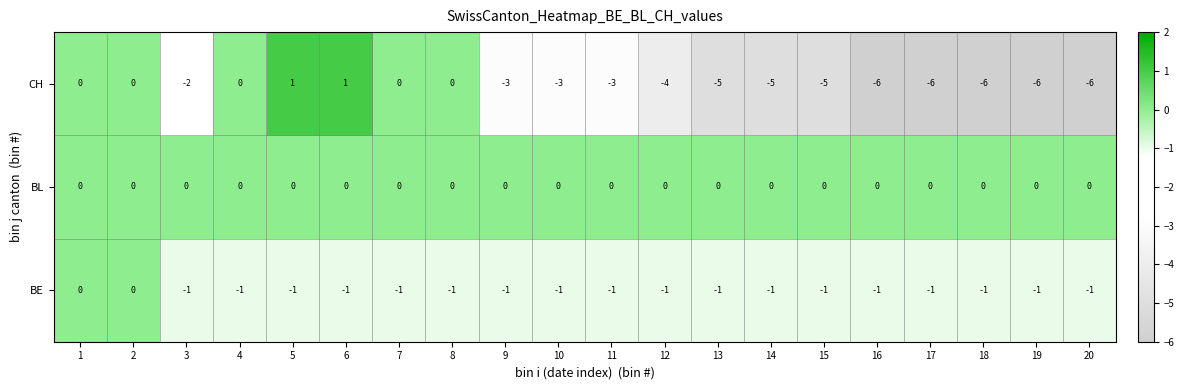

What is the smallest value displayed?

-6